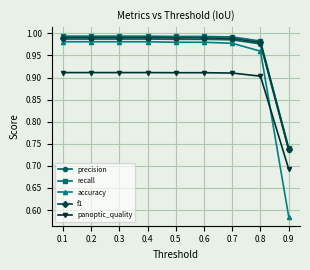

Count the number of data series in this chart.

5